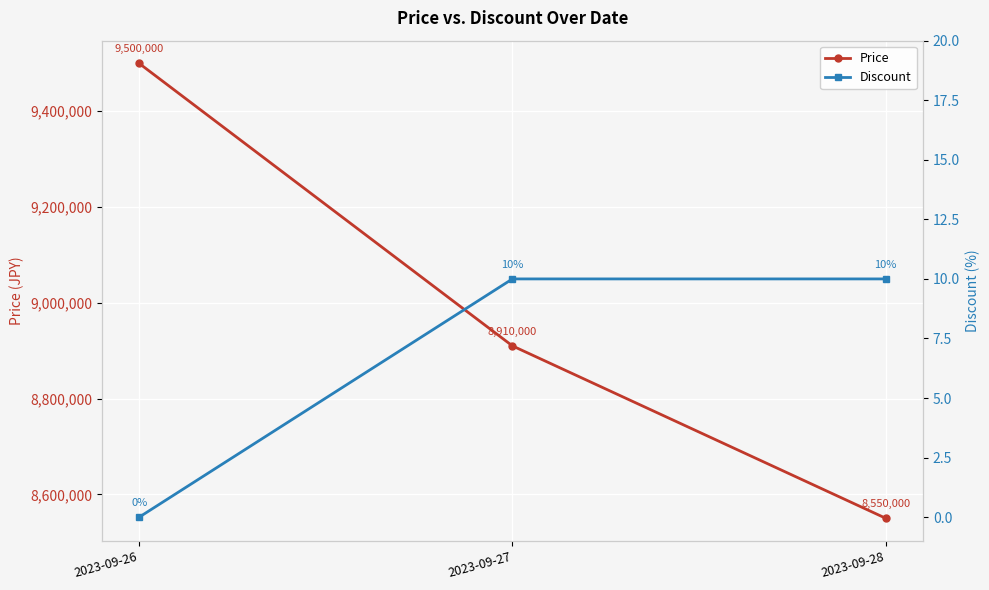

Where is Discount nearest to the value 5?

2023-09-26